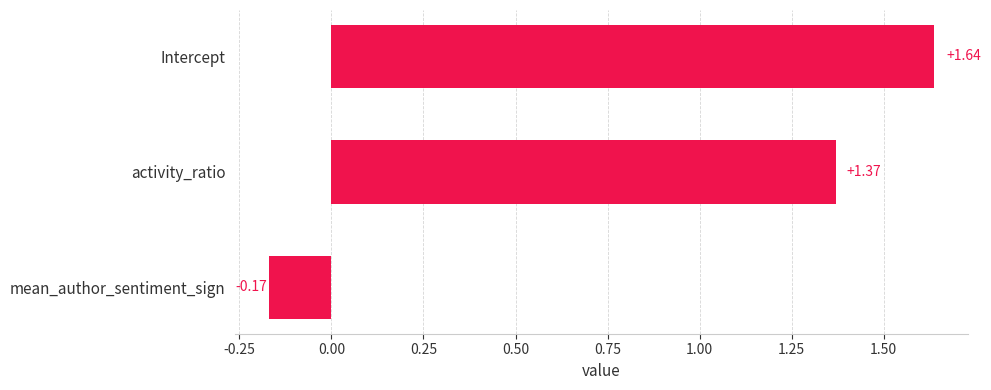

What is the label of the 3rd bar from the bottom?

Intercept